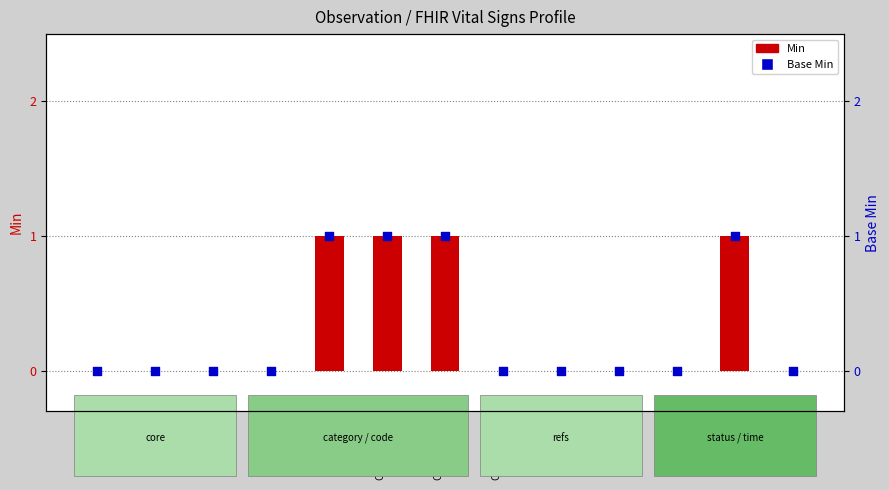

At which category is the sum across all series the highest?

code
(status)